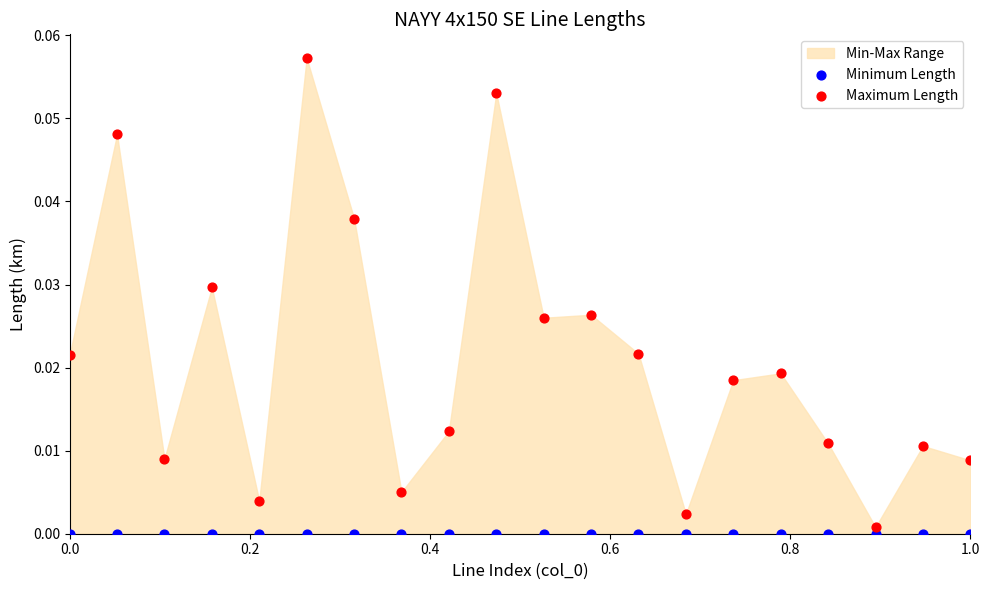

Which series reaches the minimum Y coordinate?

Minimum Length